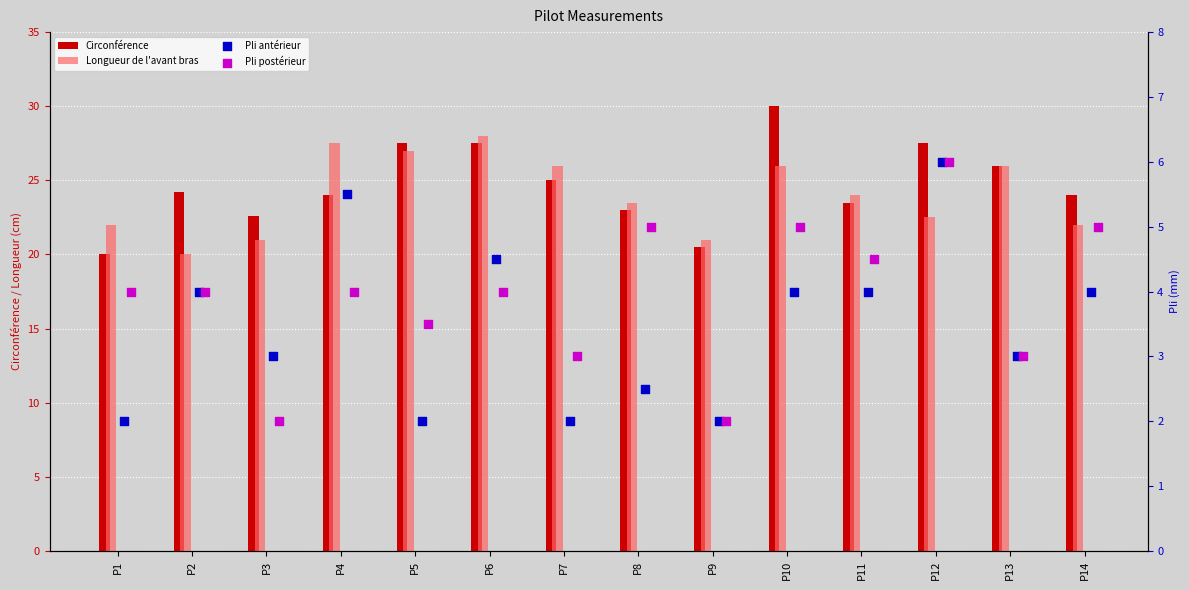

At how many categories does at least one series exceed 27?

5